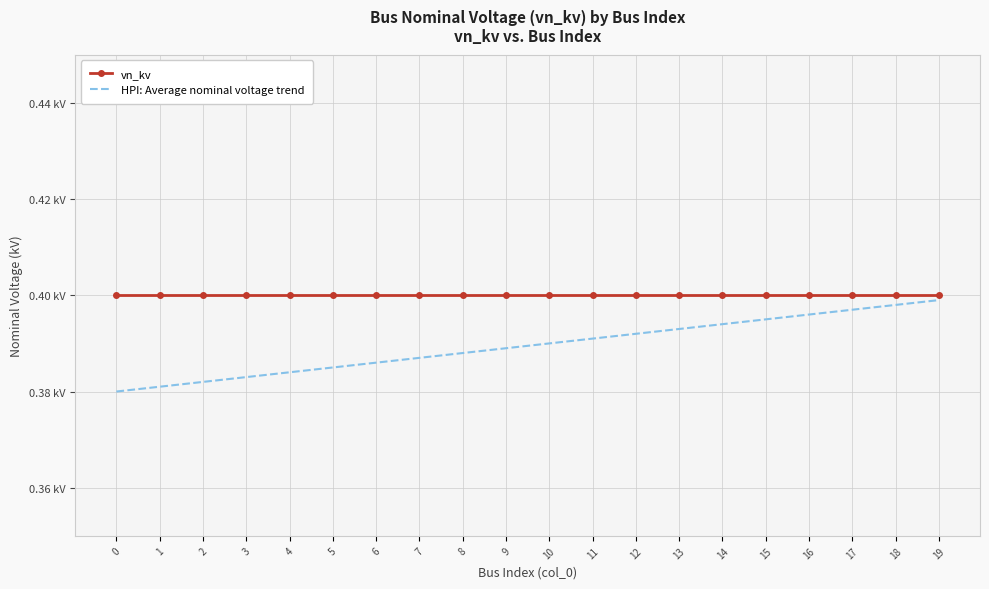

What is the value of the HPI: Average nominal voltage trend point at the 6th from the left?

0.4